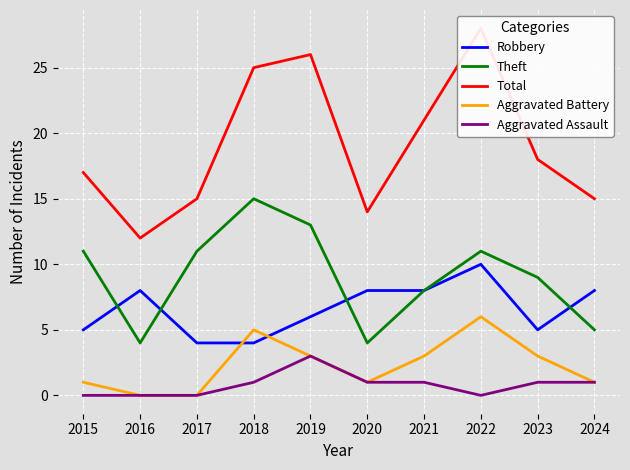

How many lines are shown in the chart?

5